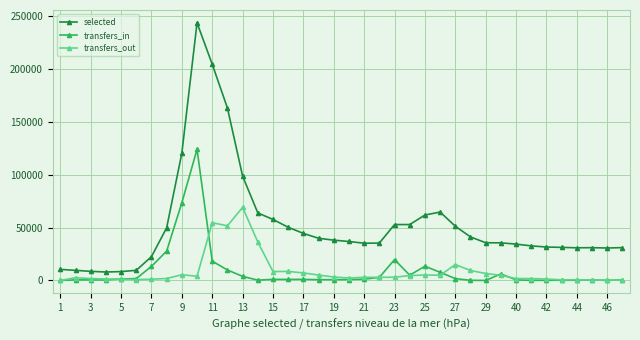

In transfers_out, how many points are higher than both neighbors (excluding endpoints)?

9